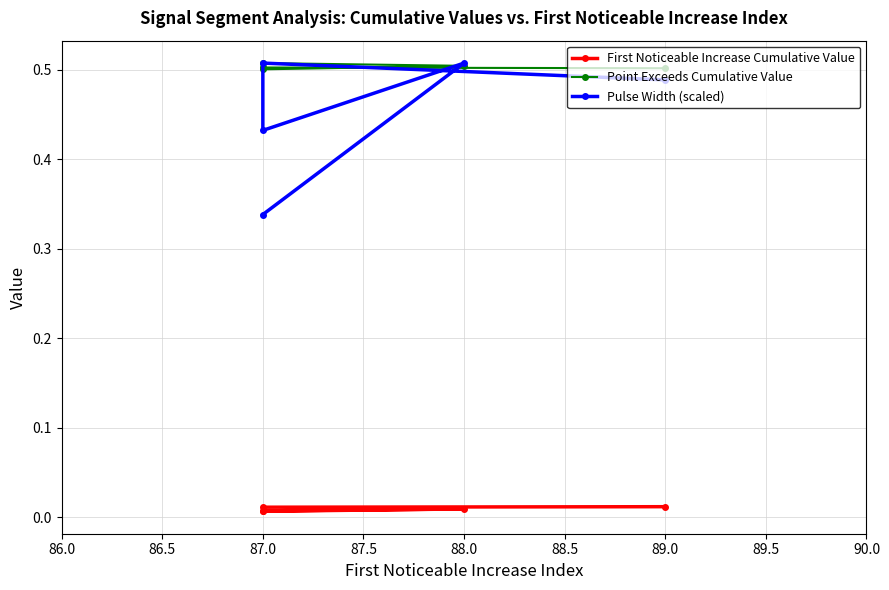

Which series has the largest range (max minus min)?

Pulse Width (scaled)